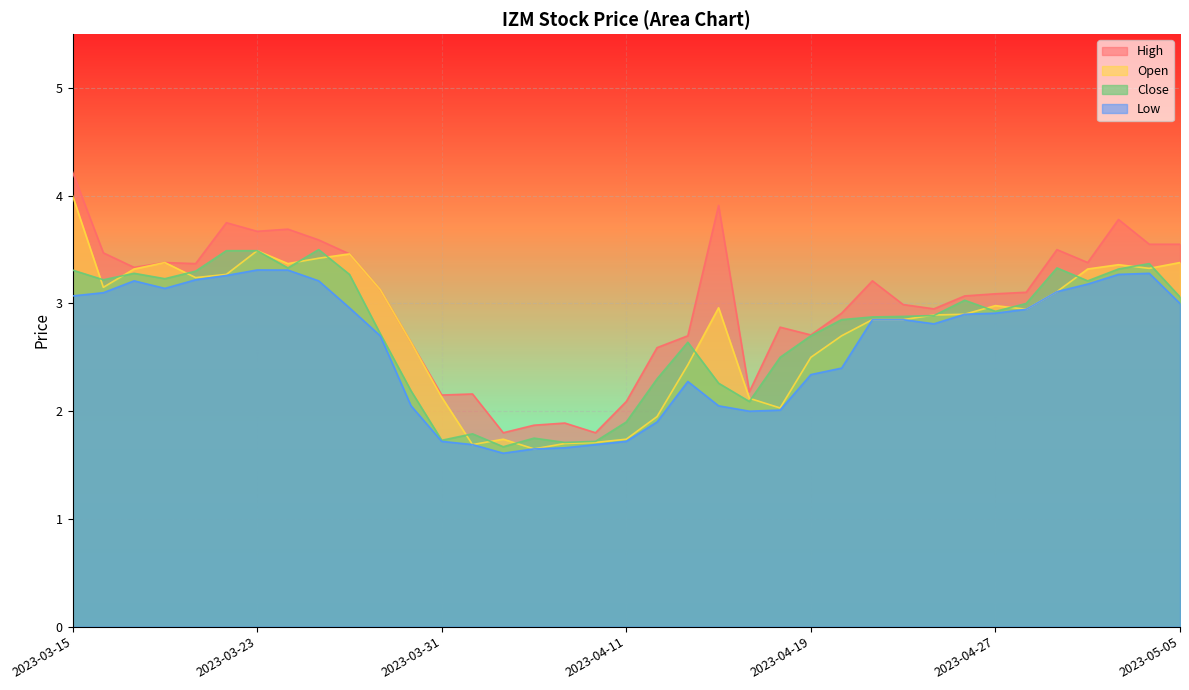

Count the number of categories in the chart.

37